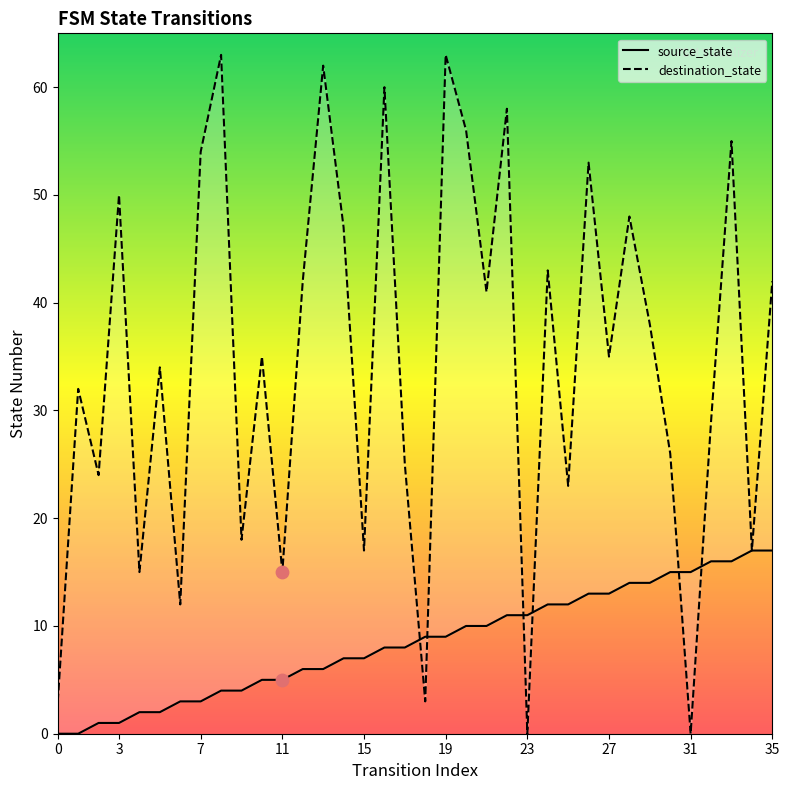

Which series has the largest total across all categories?

destination_state